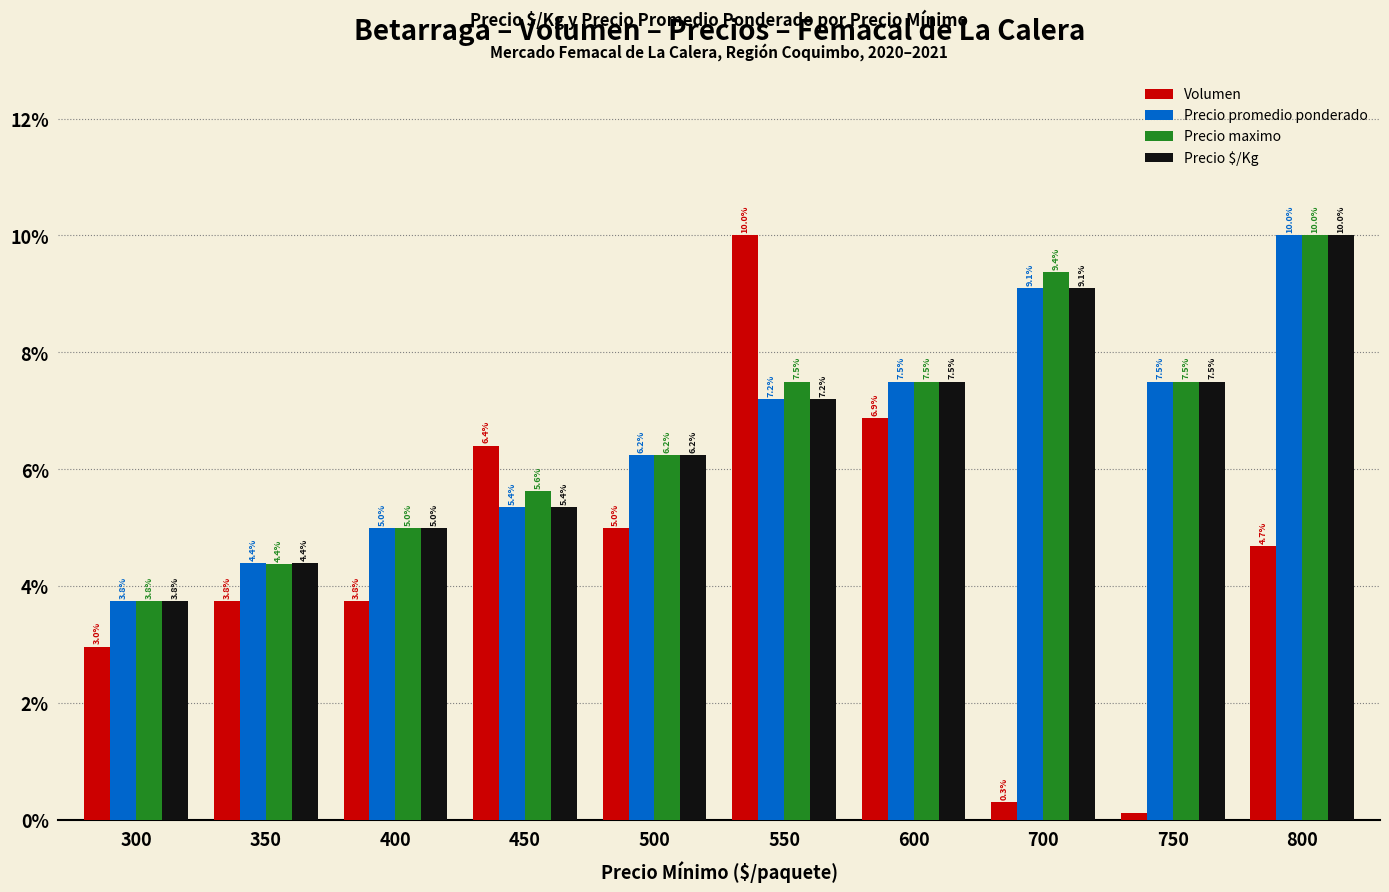

How many groups of bars are there?

10